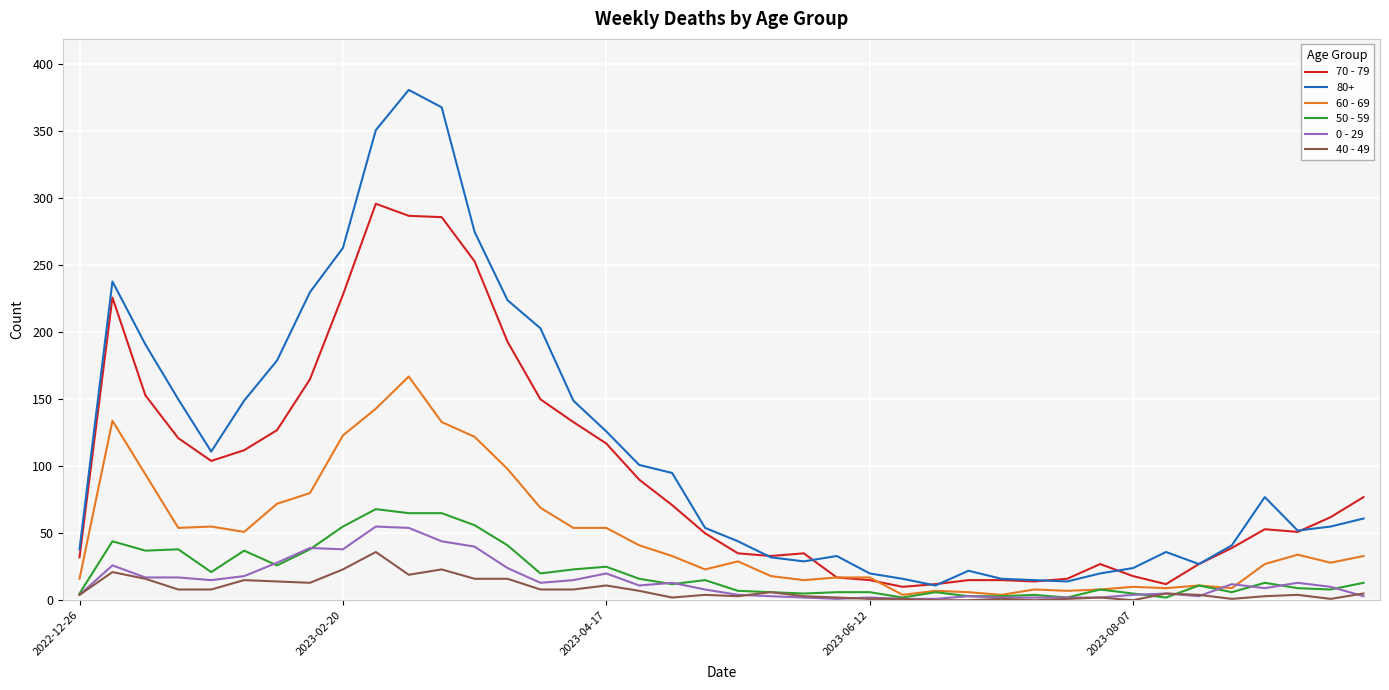

Which series has the largest total across all categories?

80+